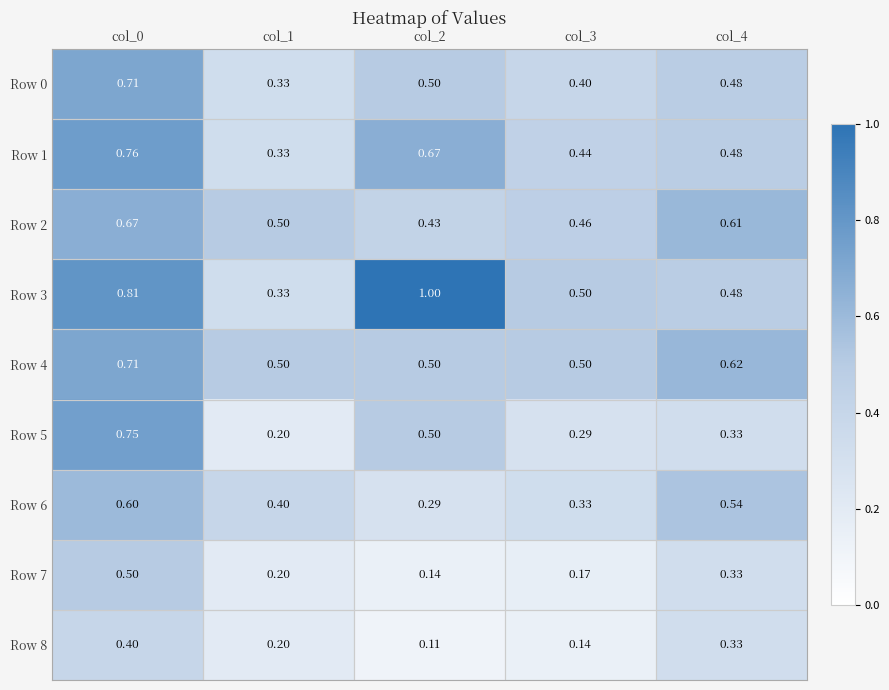

Rank the series at col_3 from lowest to highest value.

Row 8, Row 7, Row 5, Row 6, Row 0, Row 1, Row 2, Row 3, Row 4